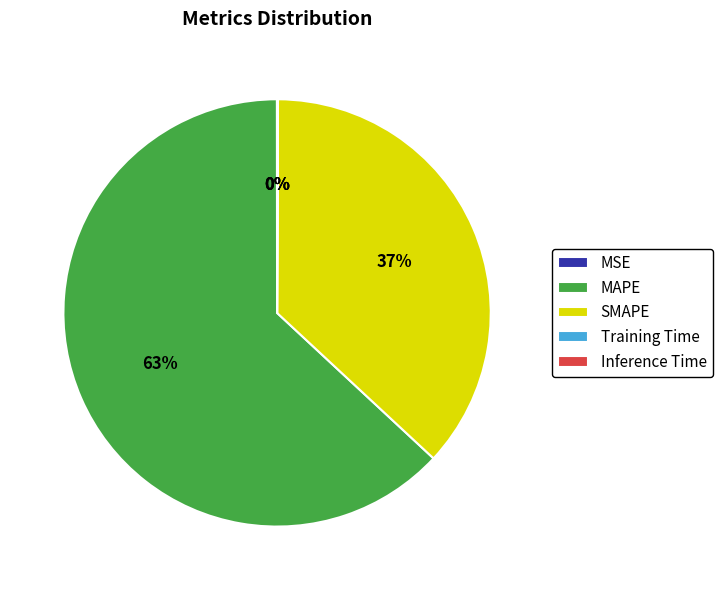

Does any single category account for the majority?

Yes